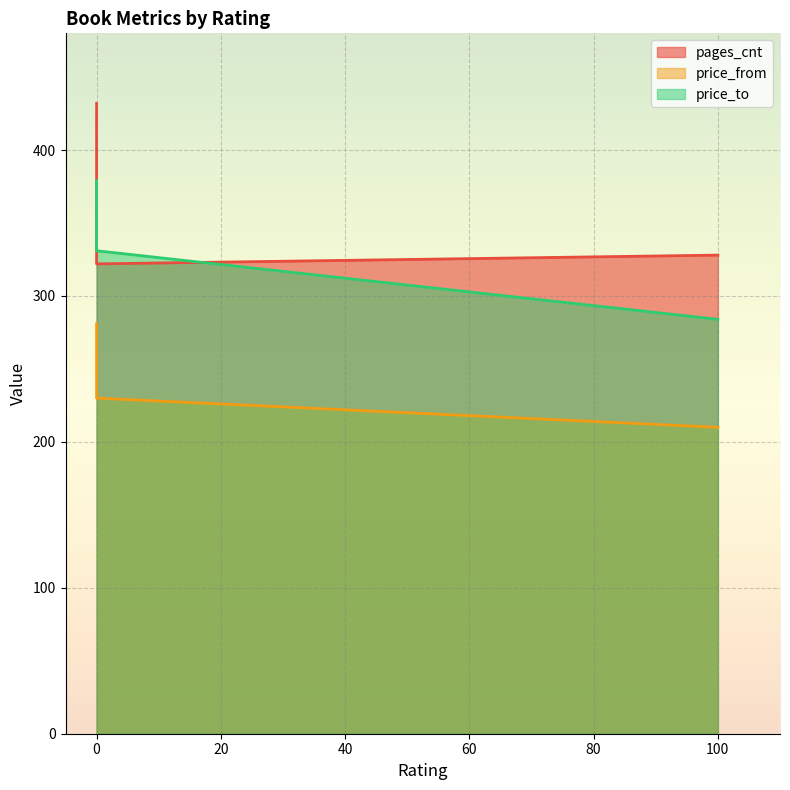

At which category does the chart reach its peak across all series?

Východ slunce (rating=0)